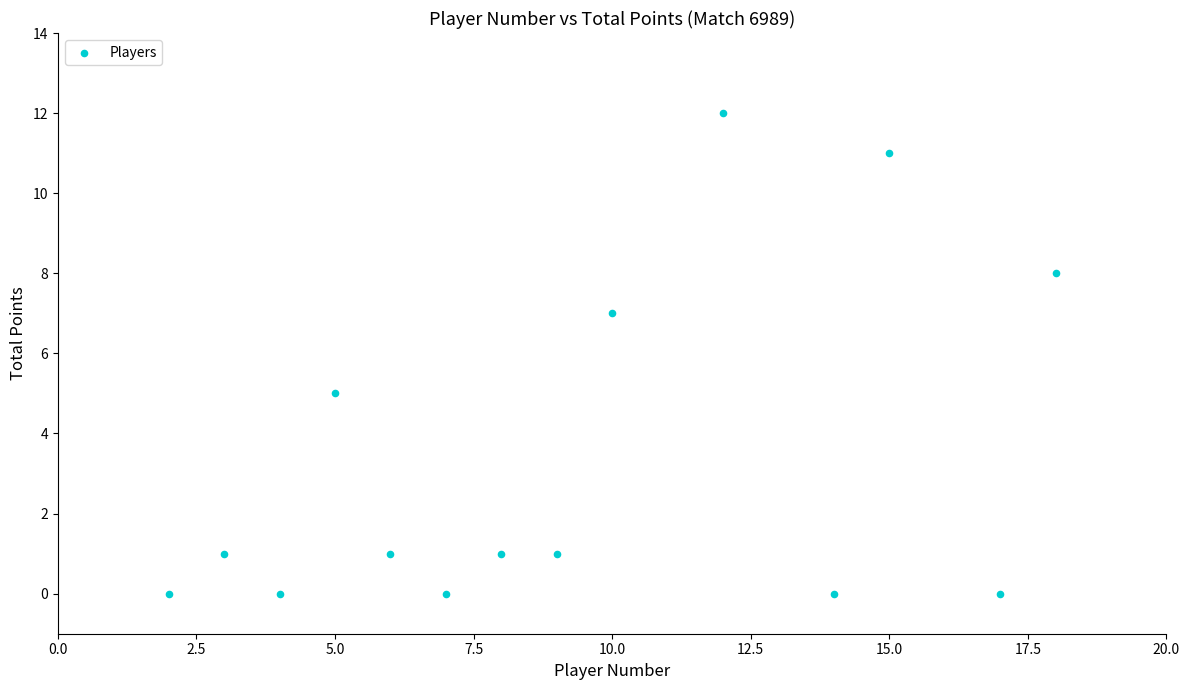

What is the range of Y values (max minus min)?

12